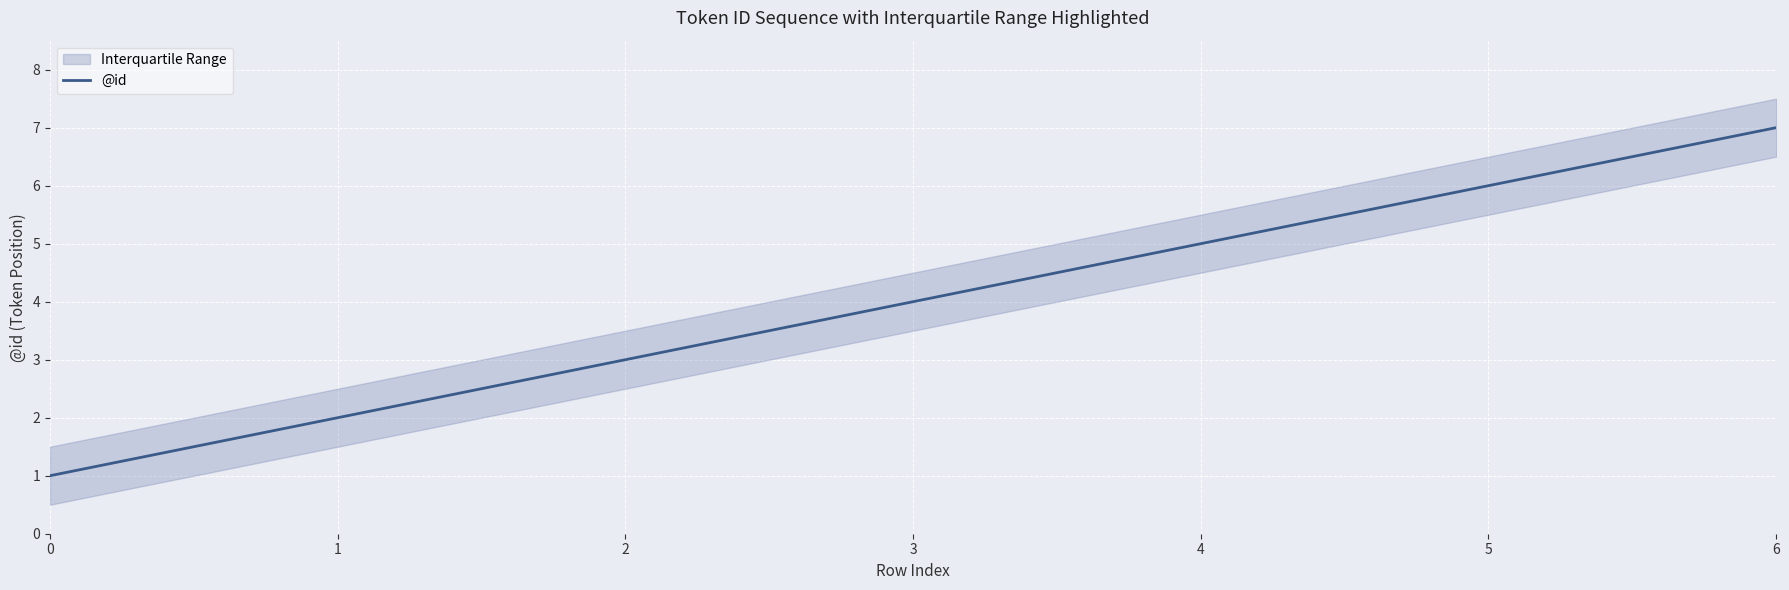

Count the number of values greater than 4.

3